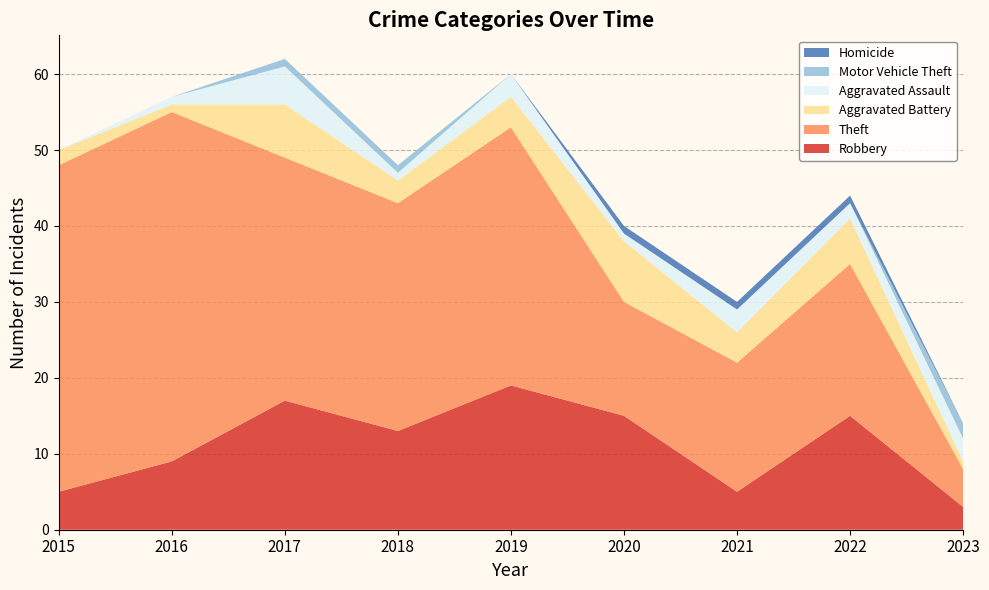

Reading left to right, list all the values displayed in this chart.

Robbery: 5	9	17	13	19	15	5	15	3
Theft: 43	46	32	30	34	15	17	20	5
Aggravated Battery: 2	1	7	3	4	8	4	6	1
Aggravated Assault: 0	1	5	1	3	1	3	2	3
Motor Vehicle Theft: 0	0	1	1	0	0	0	0	2
Homicide: 0	0	0	0	0	1	1	1	0